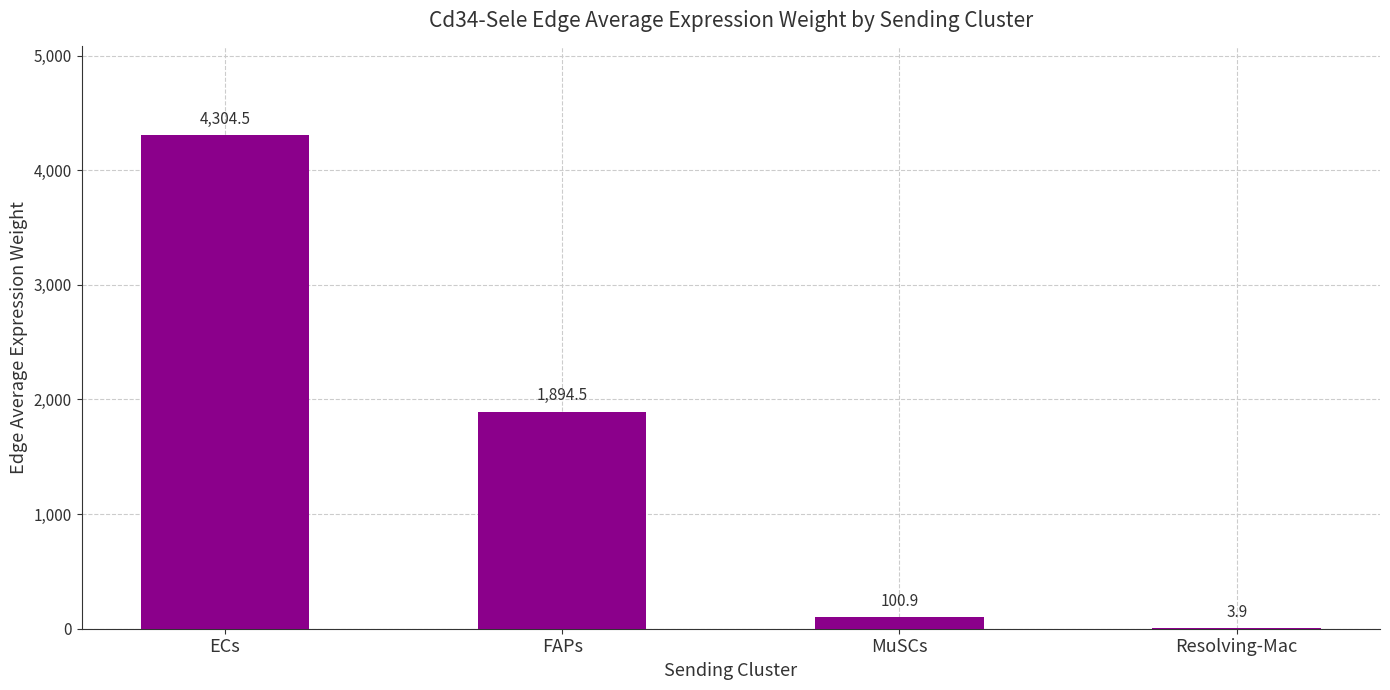

Approximately how many times larger is the value at MuSCs compared to FAPs?

0.1